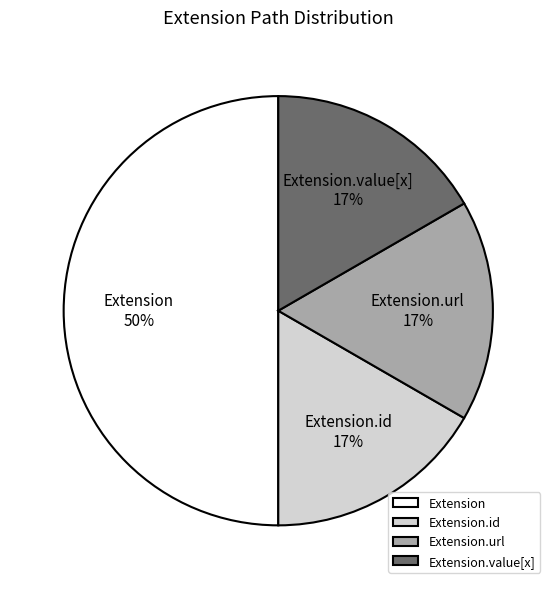

Does Extension.value[x] account for over 50% of the chart?

No